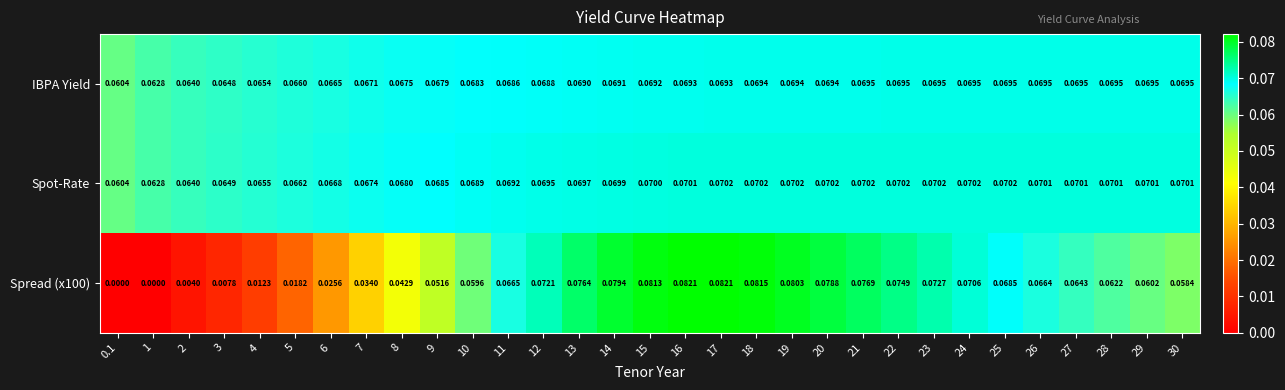

Between 2 and 21, which series saw the biggest shift?

Spread (x100)